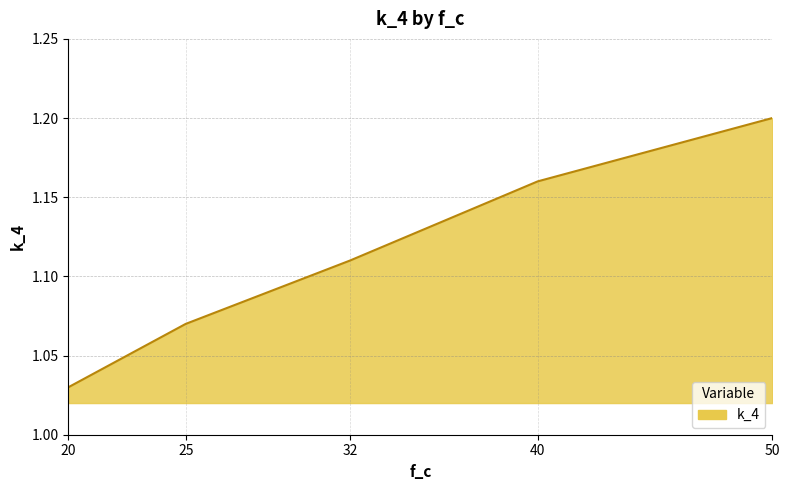

Is it true that the value at 50 is 1.6?

False